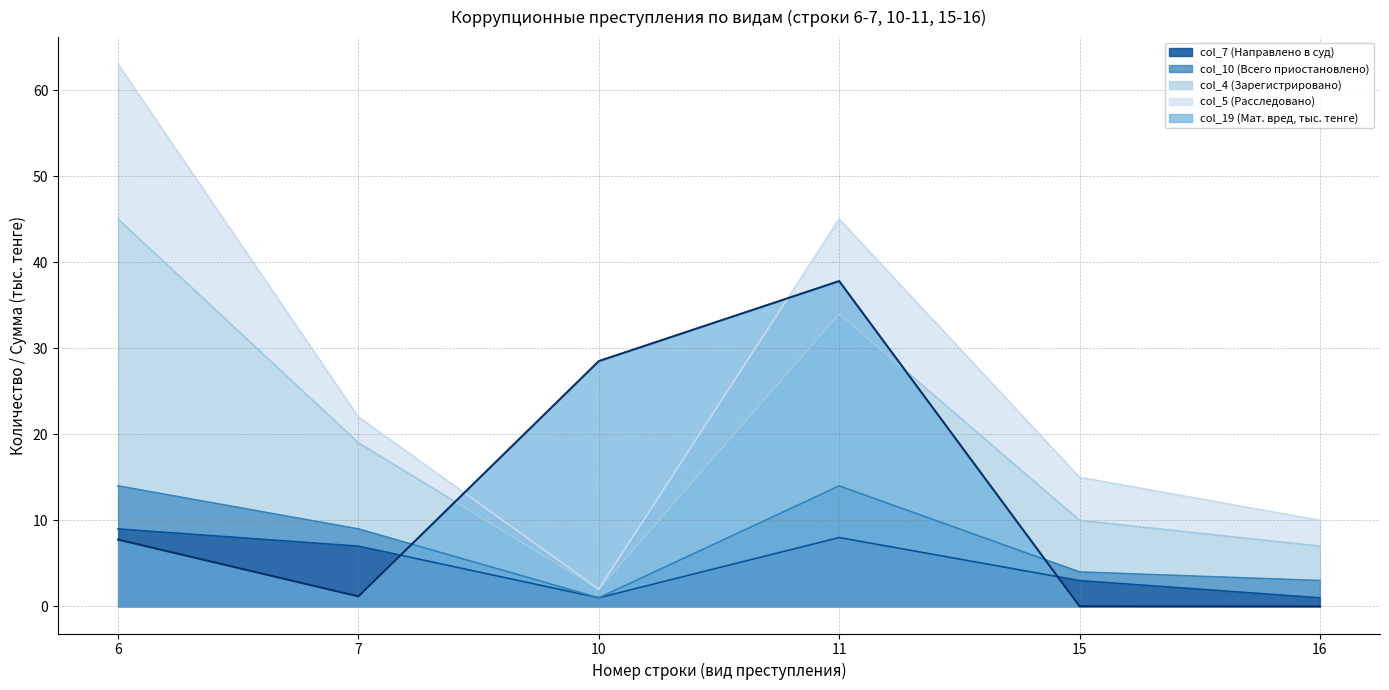

Is the value of col_7 (Направлено в суд) at 11 greater than the value of col_4 (Зарегистрировано) at 15?

No